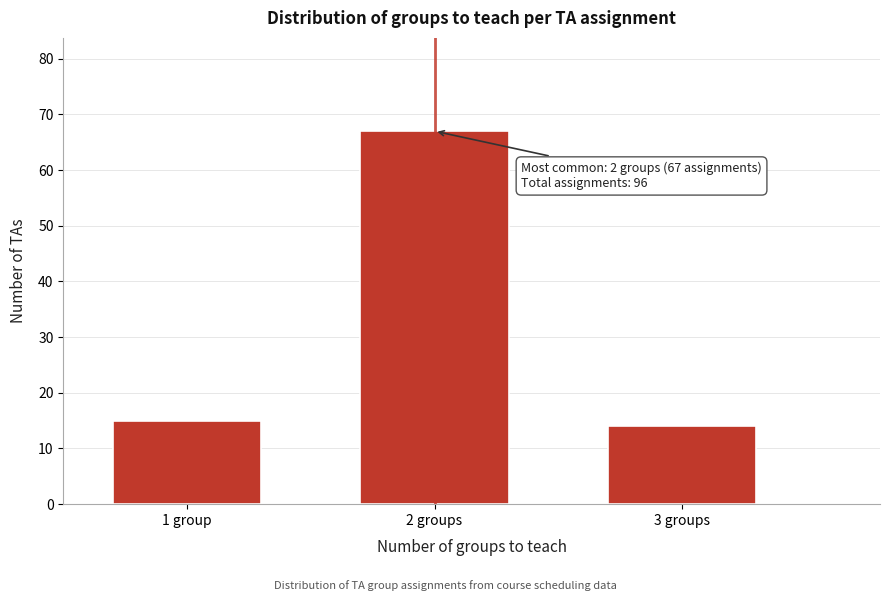

Reading left to right, list all the values displayed in this chart.

1 group=15	2 groups=67	3 groups=14